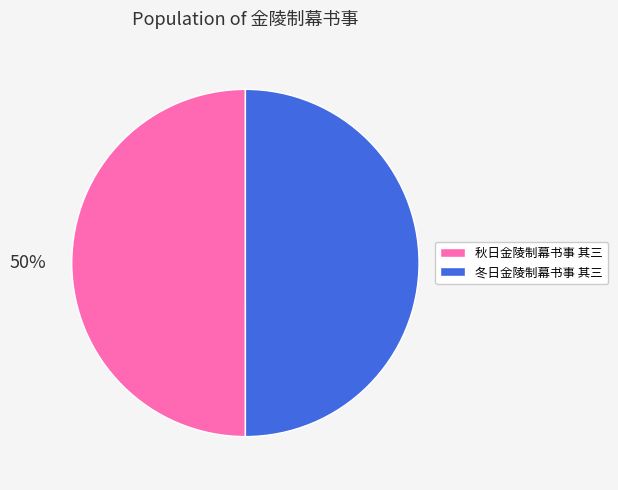

What percentage is the 秋日金陵制幕书事 其三 slice, to the nearest percent?

50%